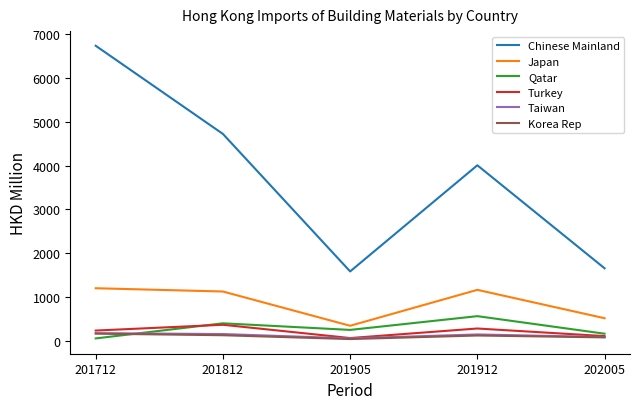

Which series has the largest range (max minus min)?

Chinese Mainland